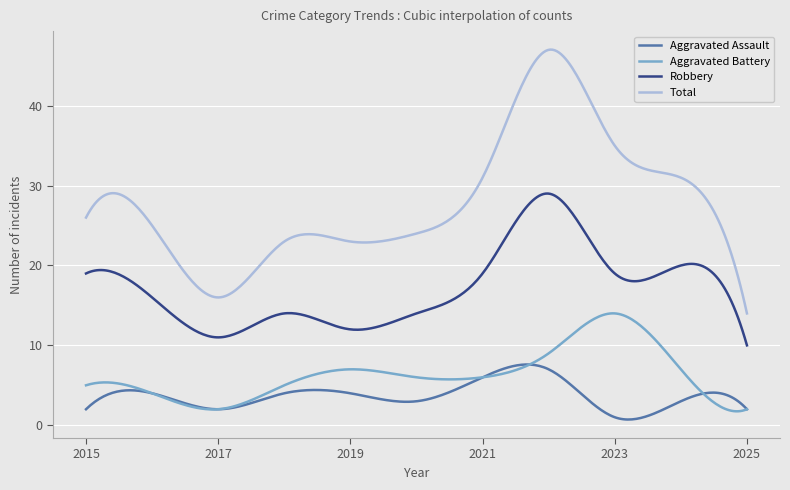

Which series has the largest total across all categories?

Total